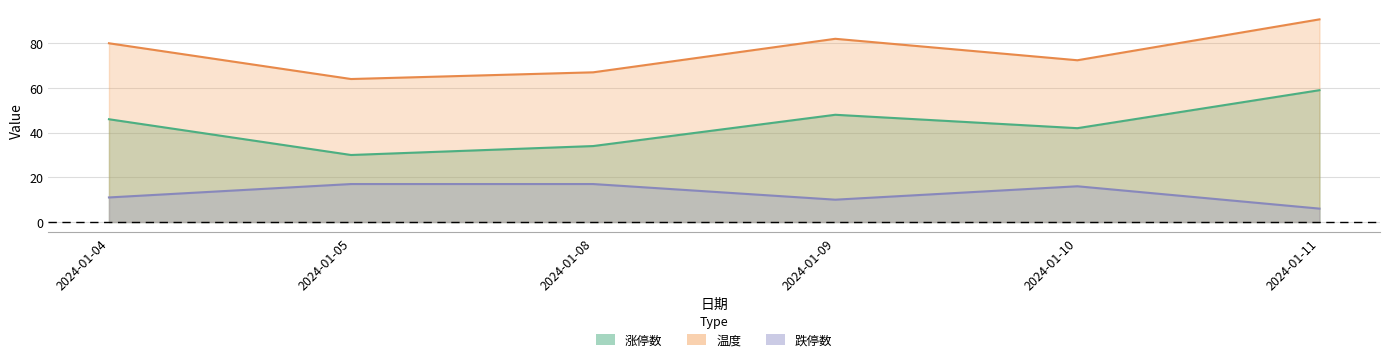

True or false: 温度 and 涨停数 intersect in this chart.

False